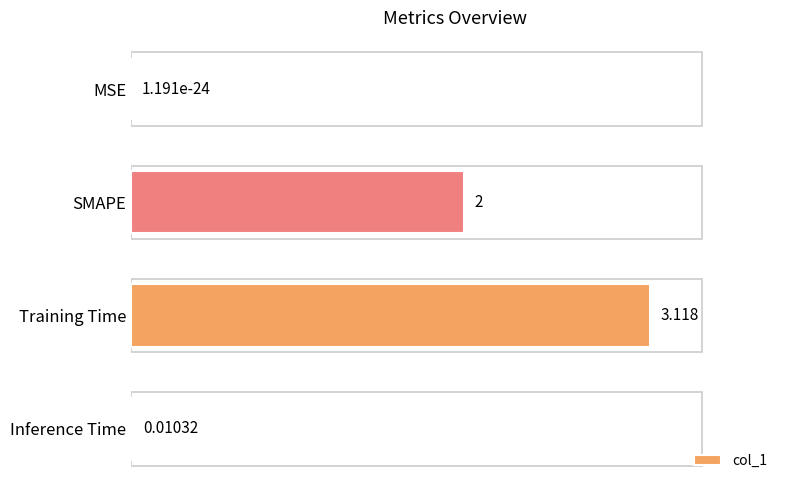

Are the bars horizontal?

Yes